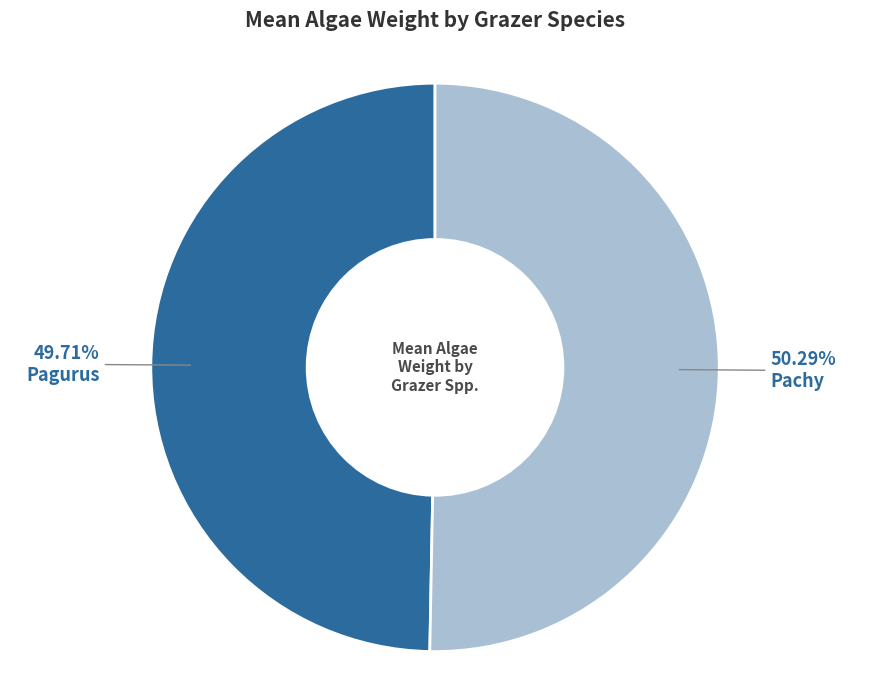

What percentage is the Pachy slice, to the nearest percent?

50%